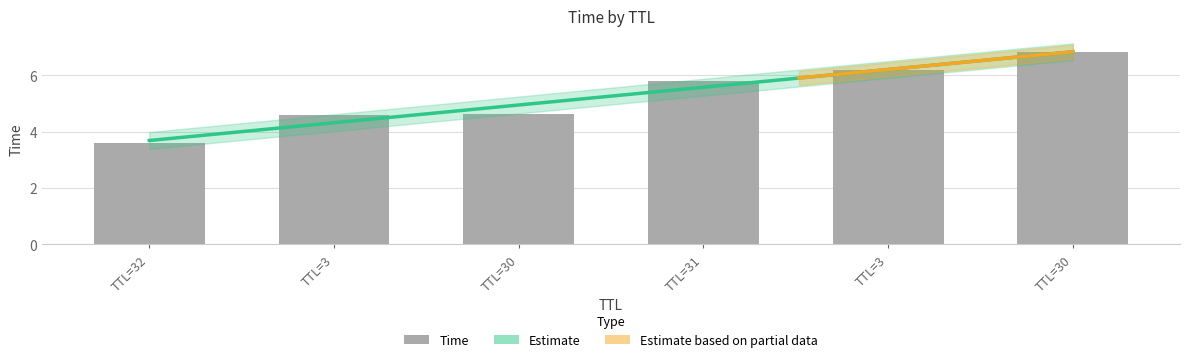

Rank the categories by value from lowest to highest.

TTL=32, TTL=3, TTL=30, TTL=31, TTL=3, TTL=30